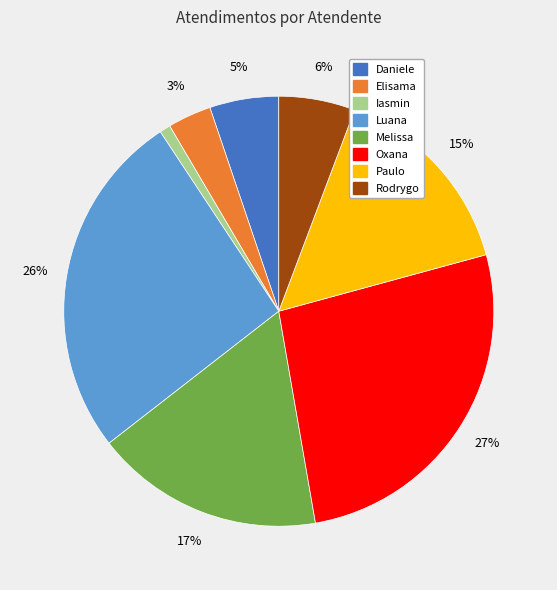

To the nearest percent, what is the difference between the largest and smallest slice percentages?

26%